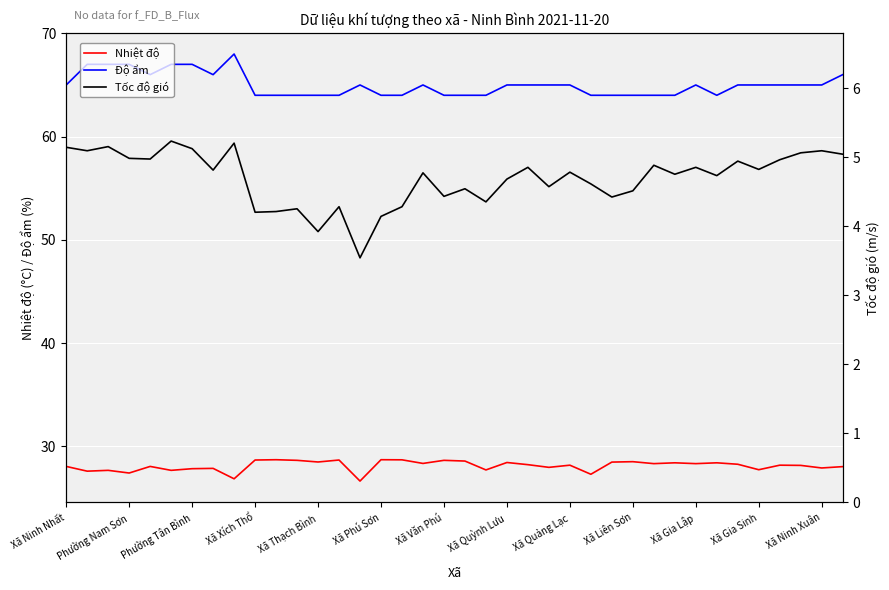

True or false: Nhiệt độ and Độ ẩm intersect in this chart.

False